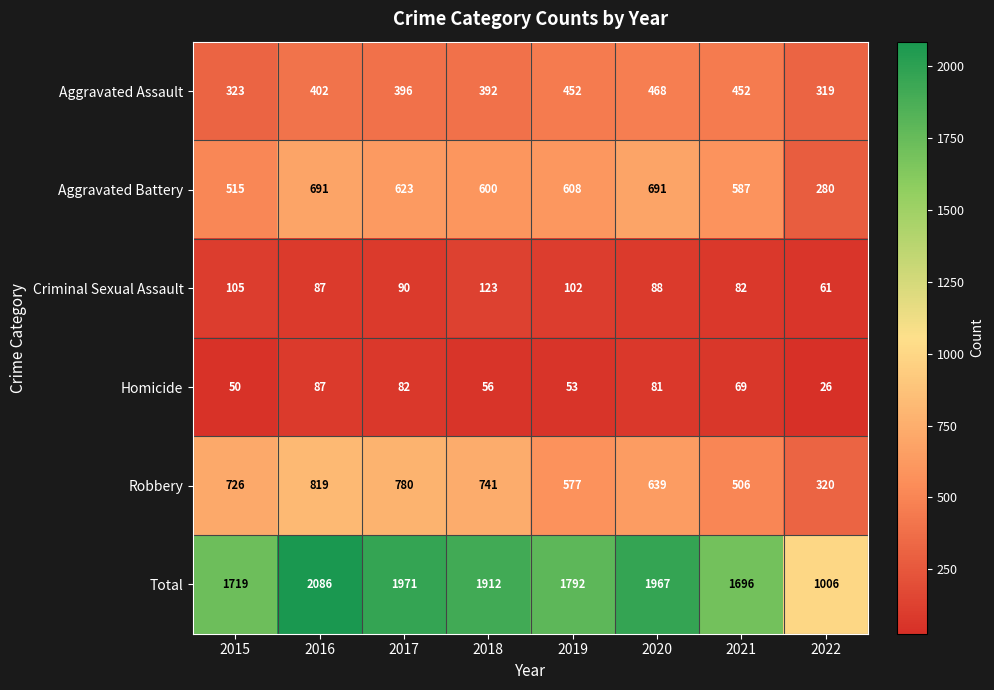

How many series are shown in this chart?

6